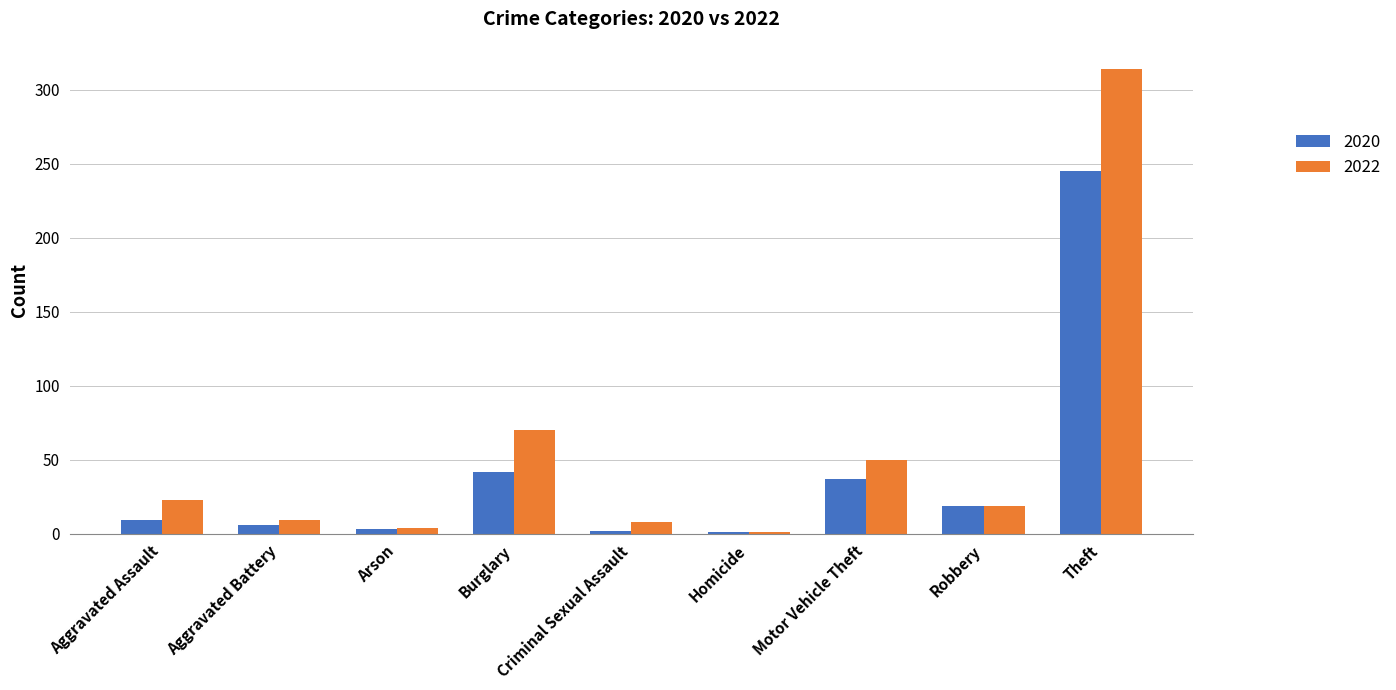

List the series in order of their overall mean, lowest first.

2020, 2022